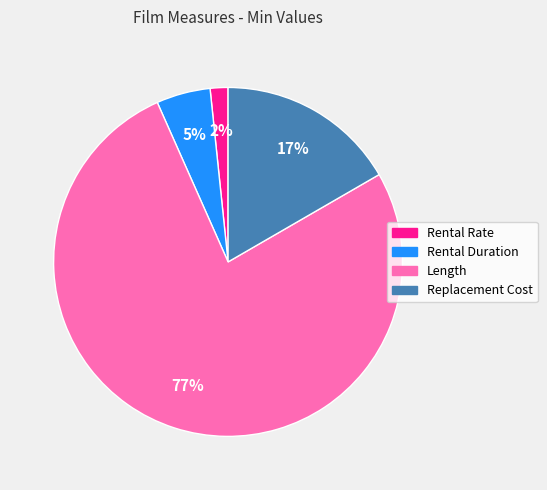

How many segments does this pie chart have?

4